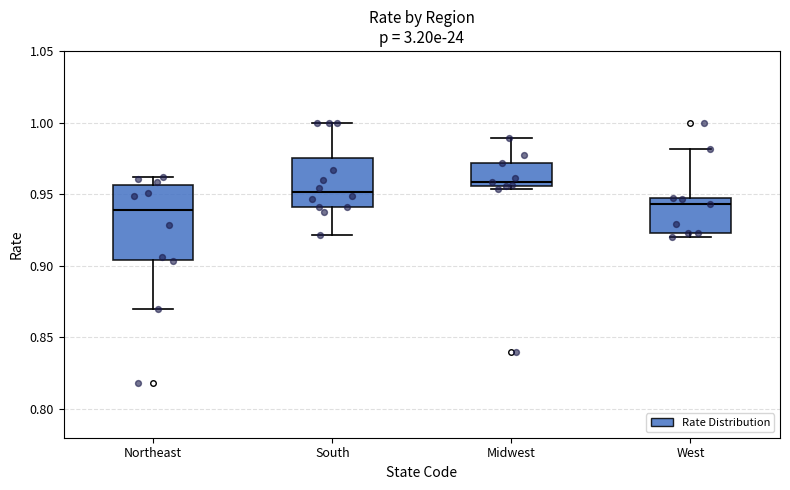

Reading left to right, transcribe this box plot: for each box, give where its median line is, the range the box spans, and where its two whiskers end, as read against the y-axis. The values are not printed on the chart, so give them approximately, as read against the axis.

Northeast: median 0.940, box 0.905 to 0.955, whiskers 0.870 to 0.960
South: median 0.950, box 0.940 to 0.975, whiskers 0.920 to 1.000
Midwest: median 0.960, box 0.955 to 0.970, whiskers 0.955 (just below the box's lower edge) to 0.990
West: median 0.945 (just below the box's upper edge), box 0.925 to 0.945, whiskers 0.920 to 0.980